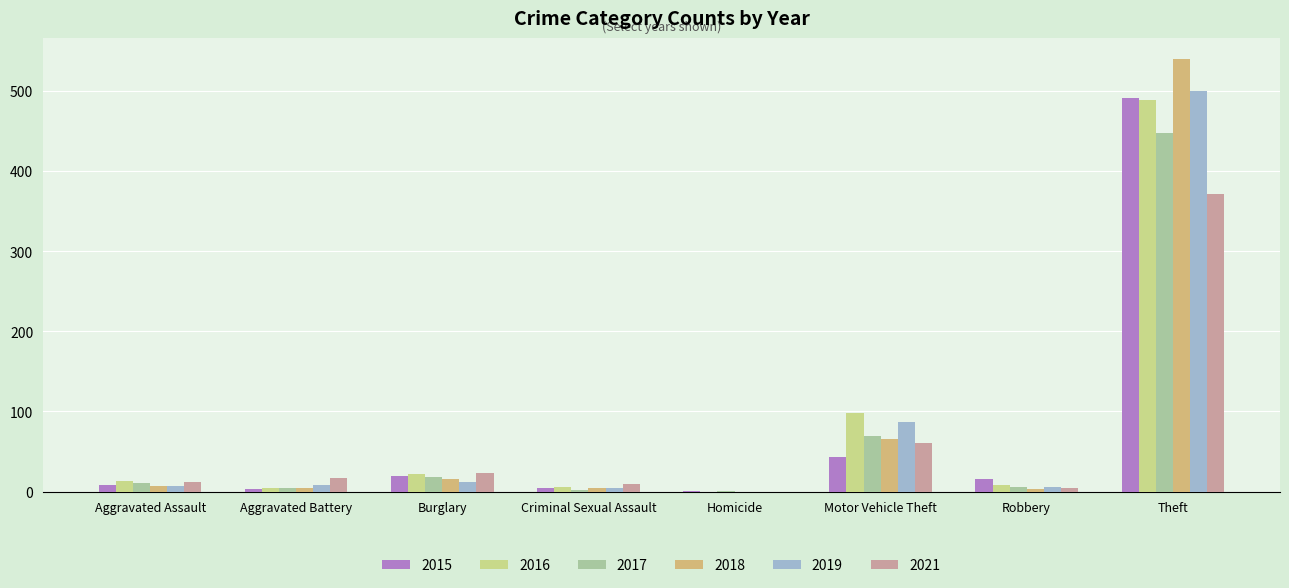

Reading left to right, list all the values displayed in this chart.

2015: 8	3	19	4	1	43	15	491
2017: 10	5	18	2	1	69	6	447
2019: 7	8	12	4	0	87	6	500
2021: 12	17	23	9	0	60	5	371
2016: 13	5	22	6	0	98	8	489
2018: 7	4	16	5	0	65	3	539